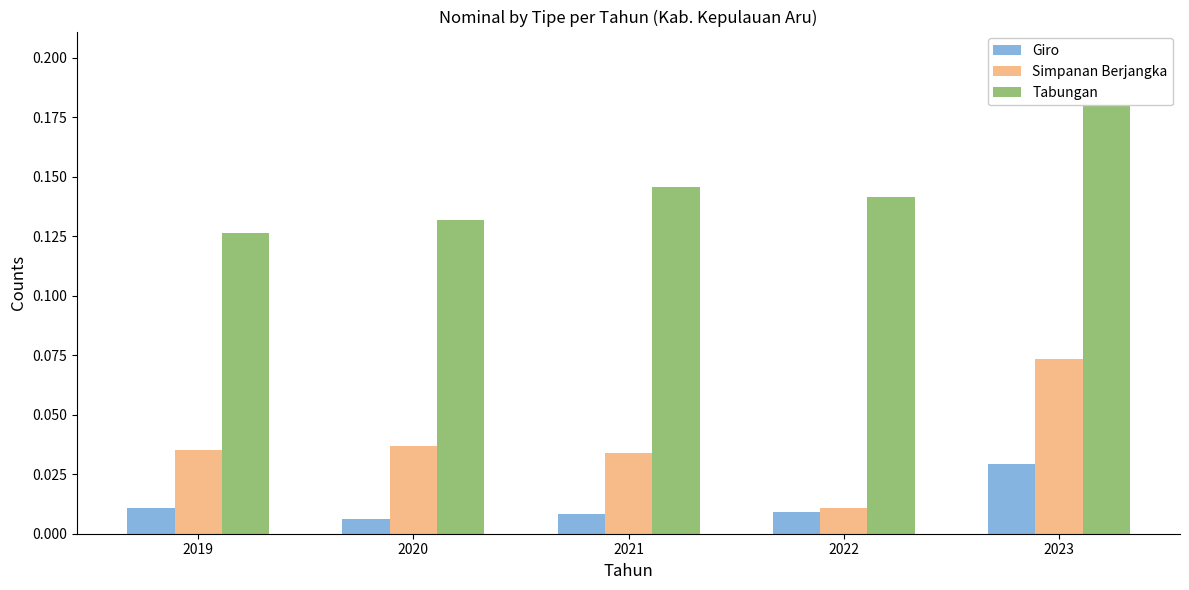

The value of Tabungan at 2020 is 0.0. True or false?

False